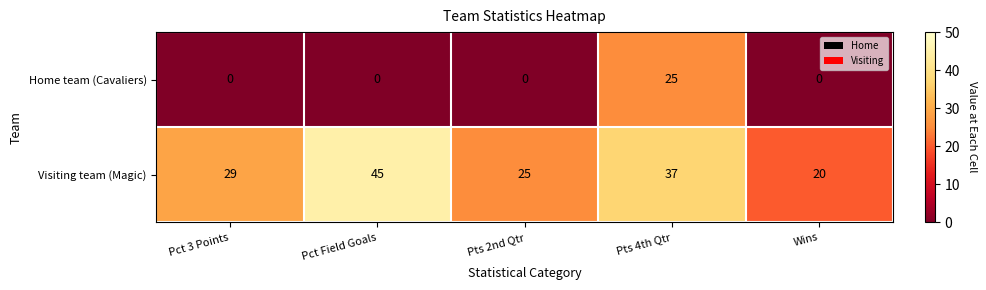

List the series in order of their peak value, highest first.

Visiting team (Magic), Home team (Cavaliers)